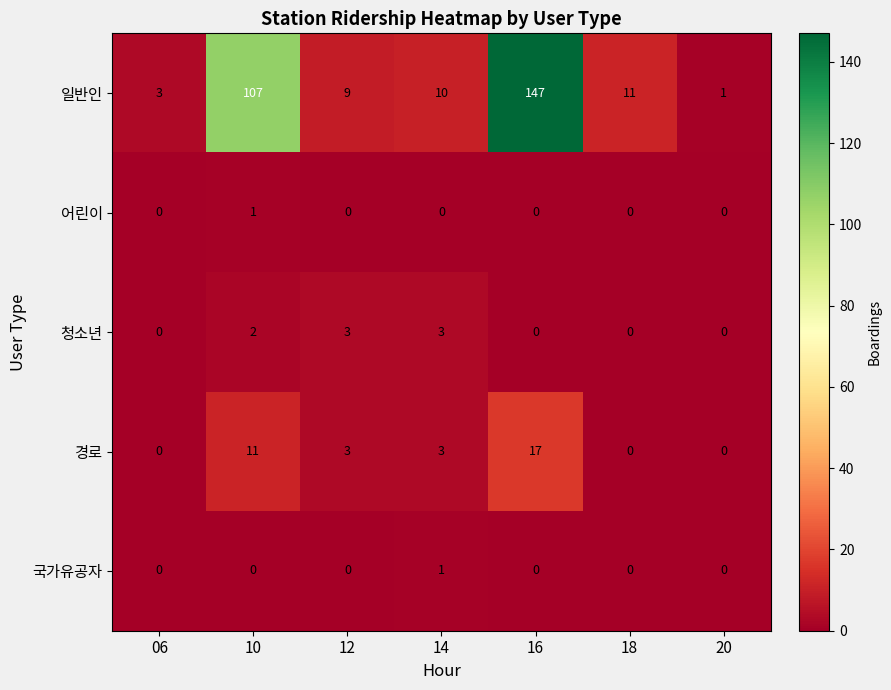

What is the total value across all series at 06?

3